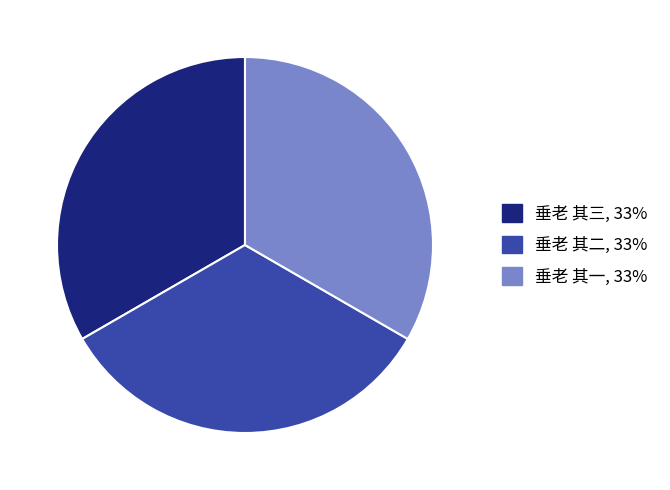

Is it true that 垂老 其二 is 25% of the pie?

False